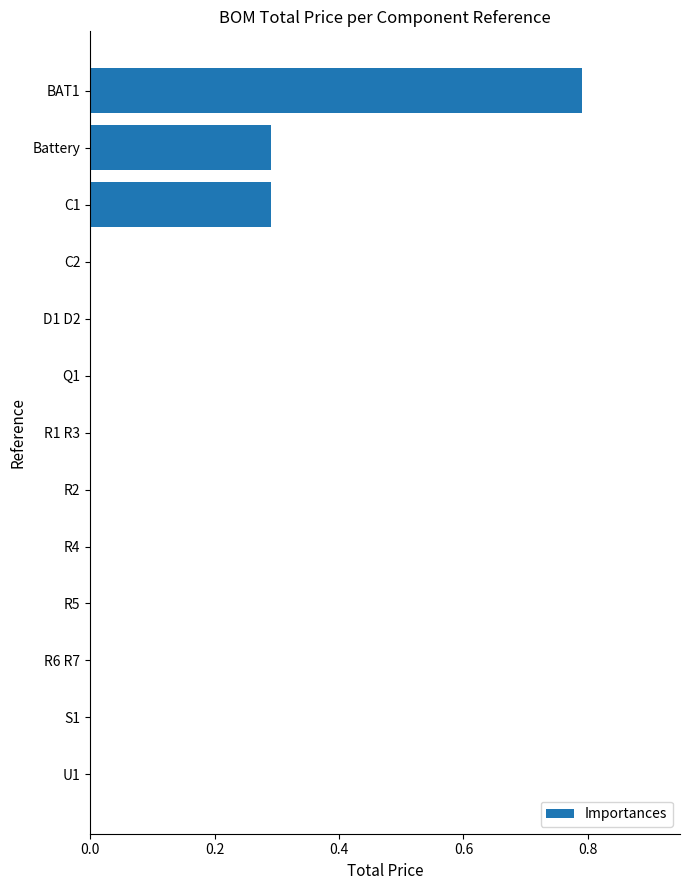

How many distinct data groups are displayed?

1